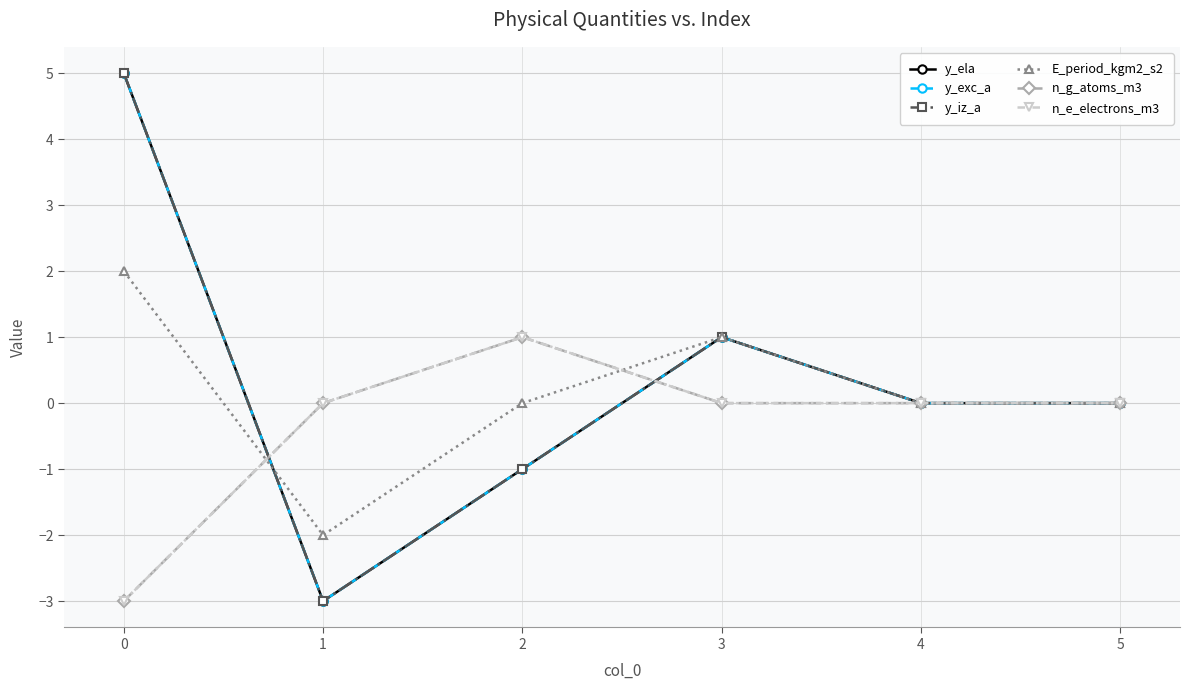

True or false: E_period_kgm2_s2 has more than 1 points higher than both neighbors.

False